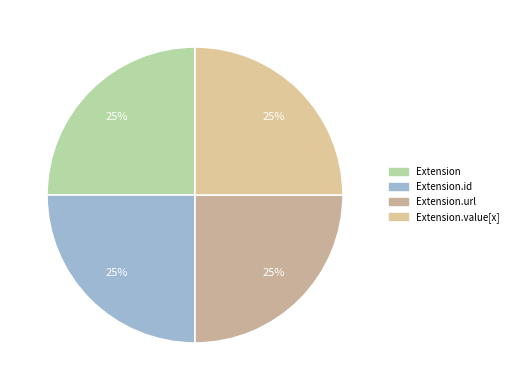

Count the number of slices in the pie.

4